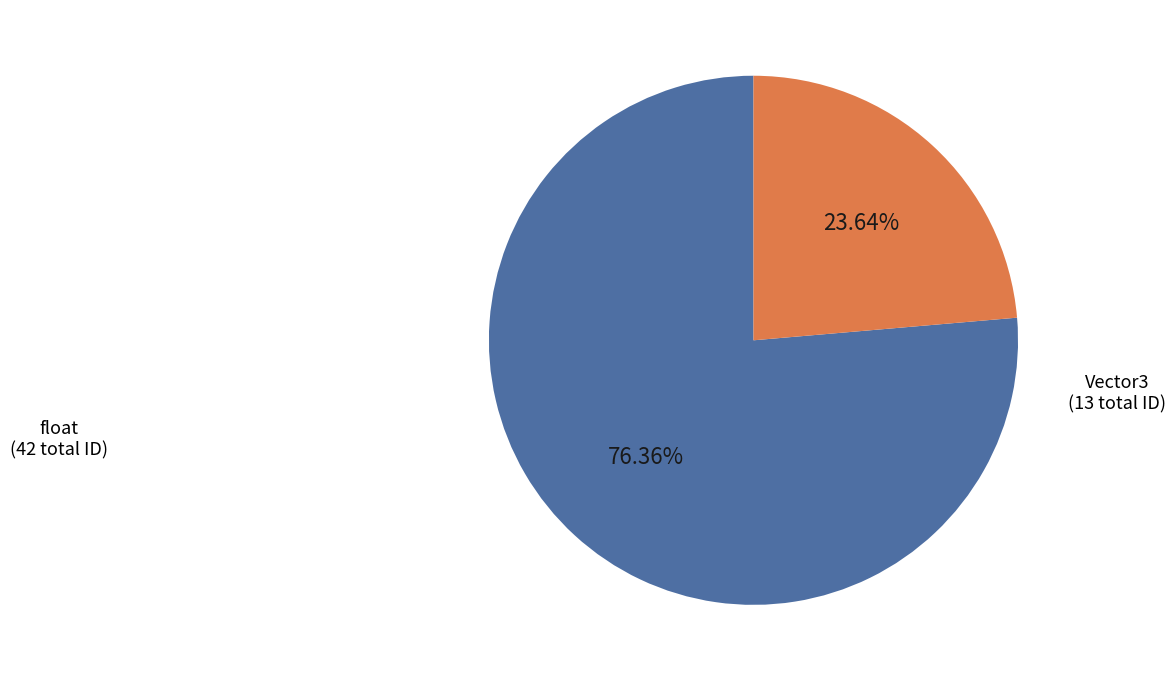

Is there any slice that represents more than half of the pie?

Yes